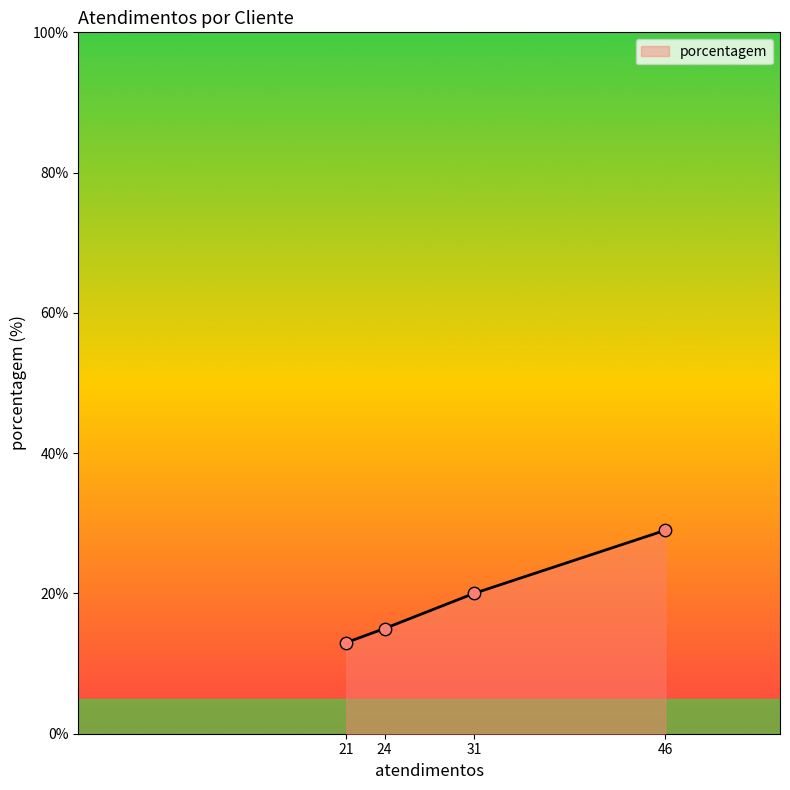

What is the ratio of the value at 21 to the value at 24?

0.9